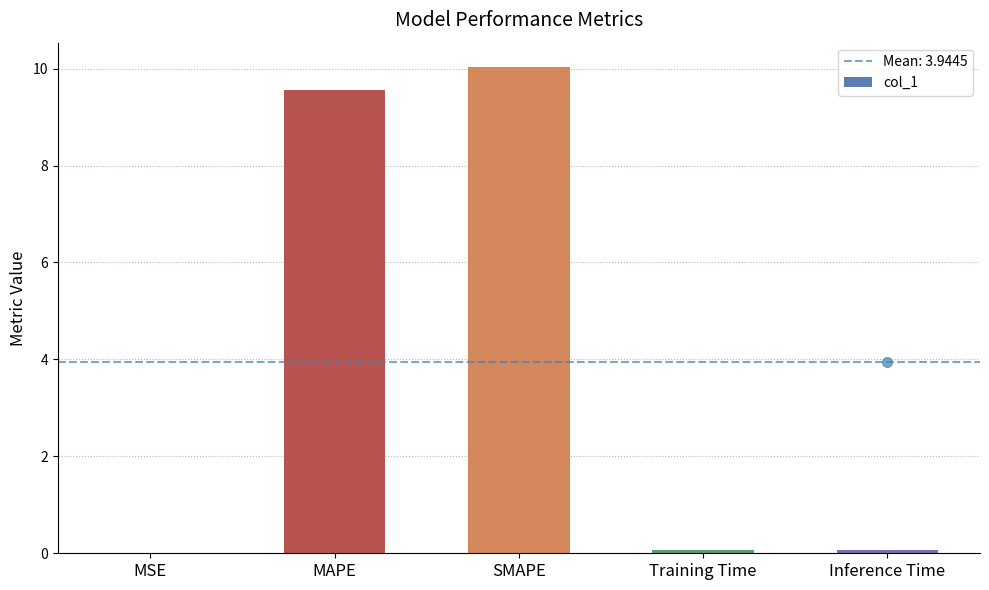

How many data points does each series have?

5